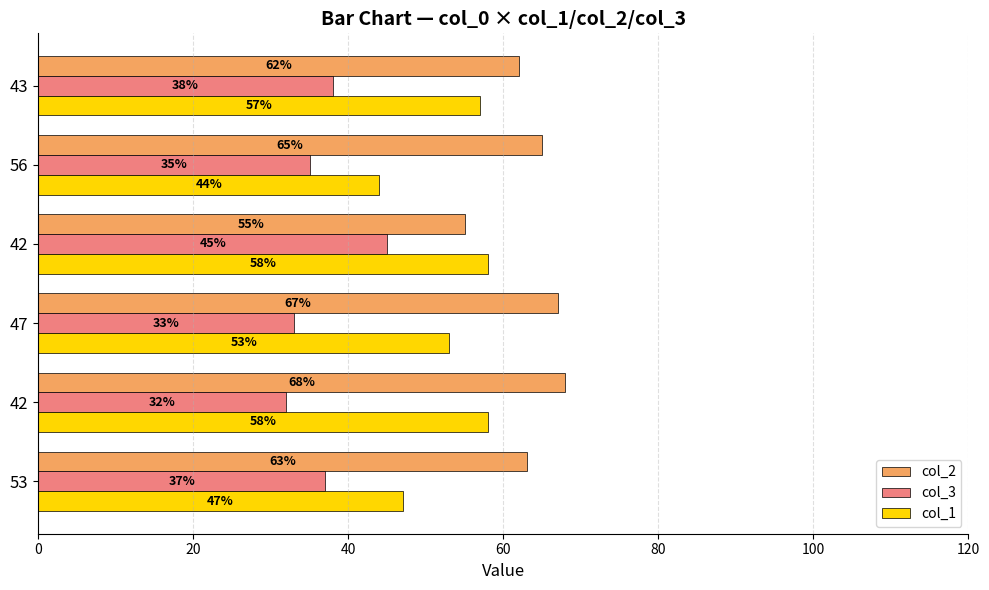

What is the value of the col_1 bar at the 4th from the left?

58